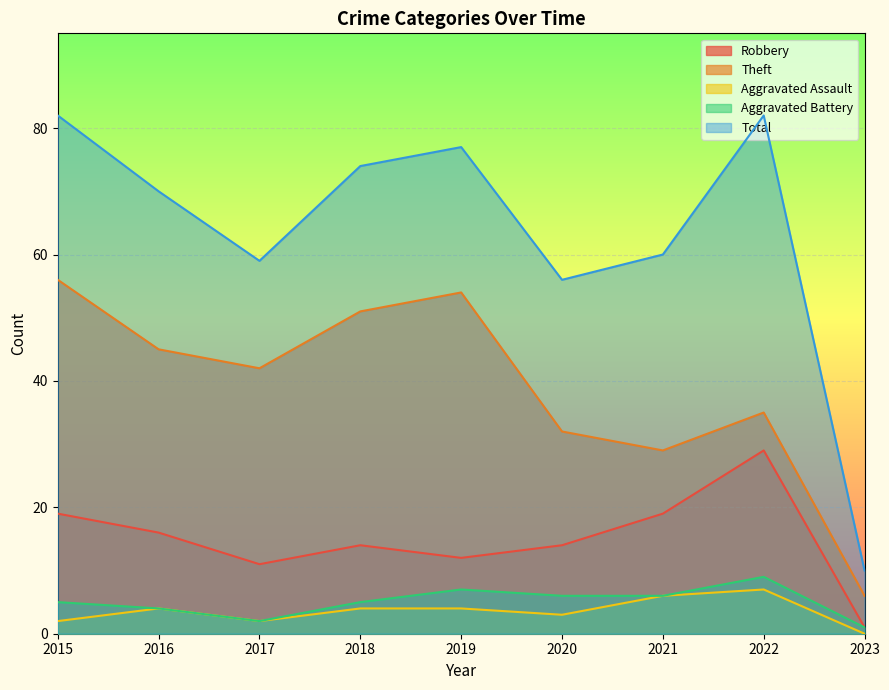

True or false: Aggravated Battery and Theft cross at least once.

False